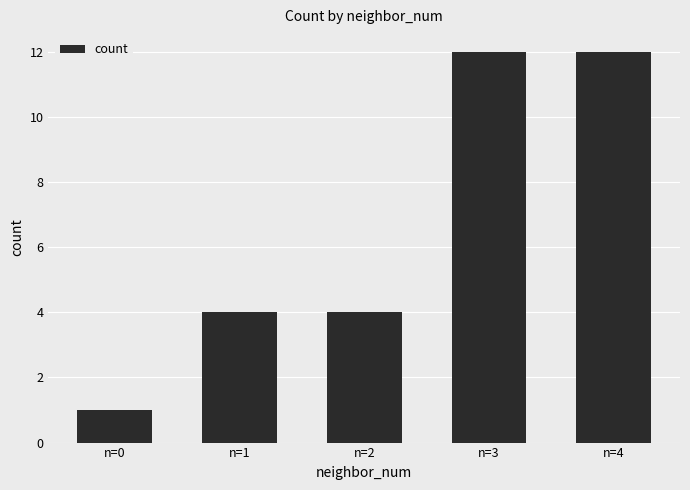

Reading left to right, what are all the values shown in this chart?

1	4	4	12	12